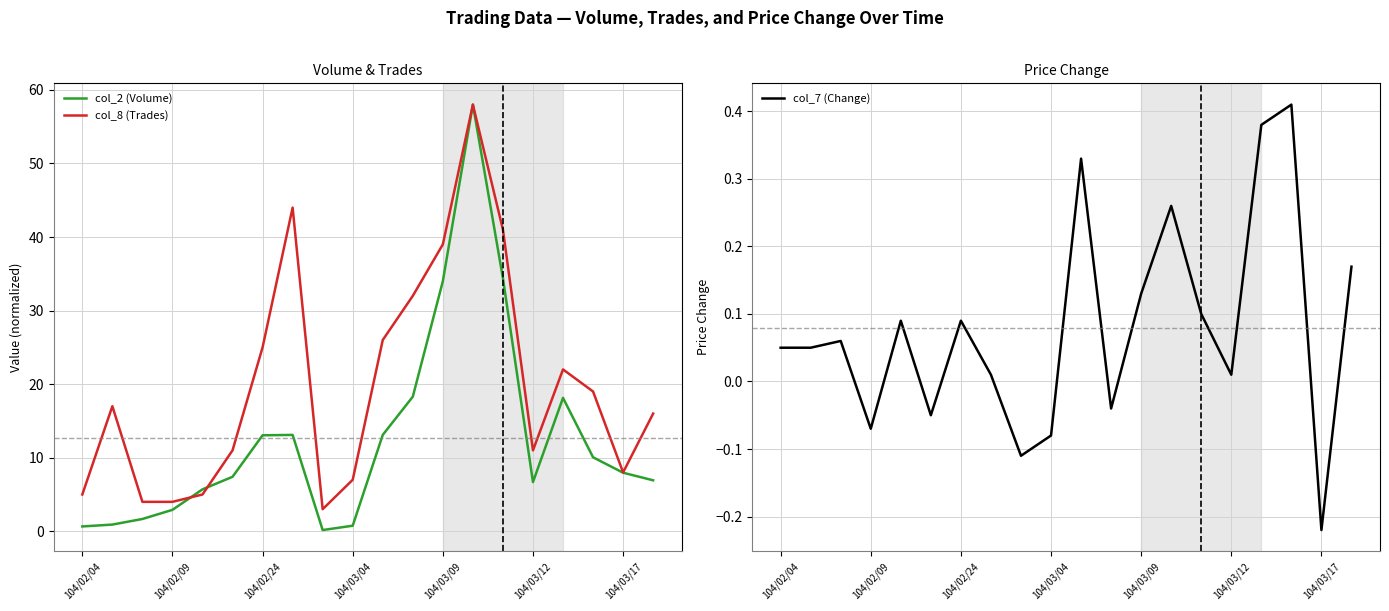

Is it true that col_2 (Volume) equals 2.9 at 104/02/09?

True